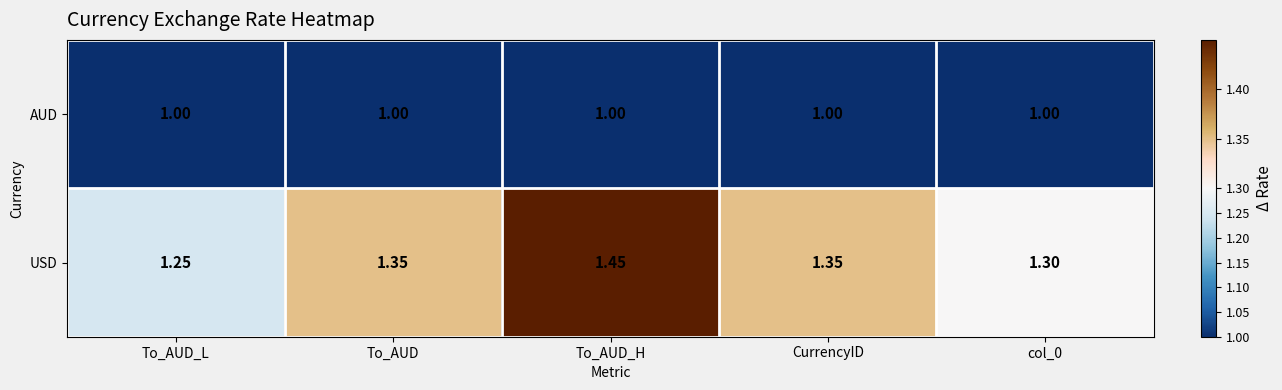

What is the minimum value shown in the chart?

1.0